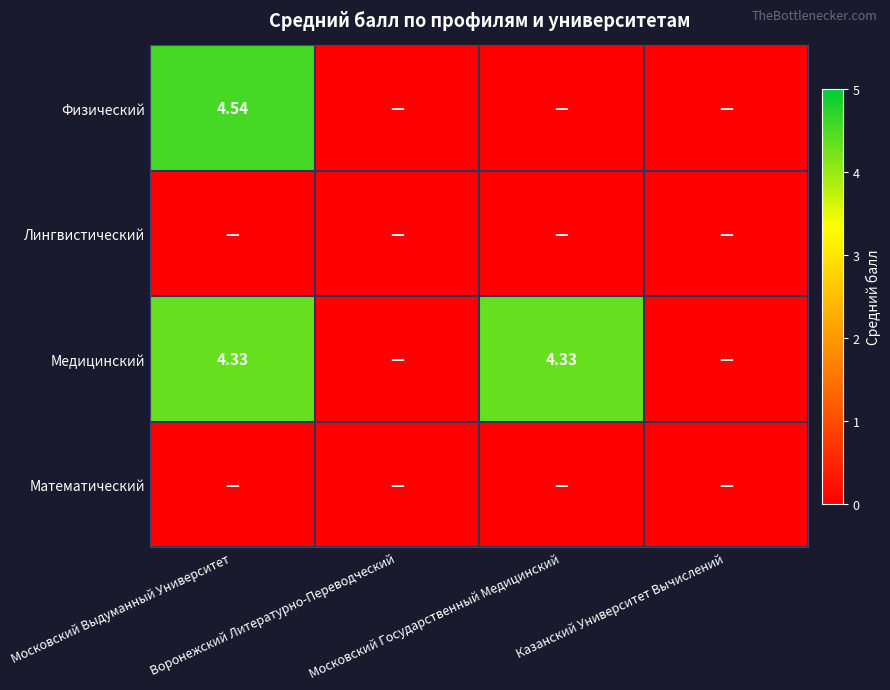

Is the value of Лингвистический at Московский Выдуманный Университет greater than the value of Медицинский at Московский Государственный Медицинский?

No